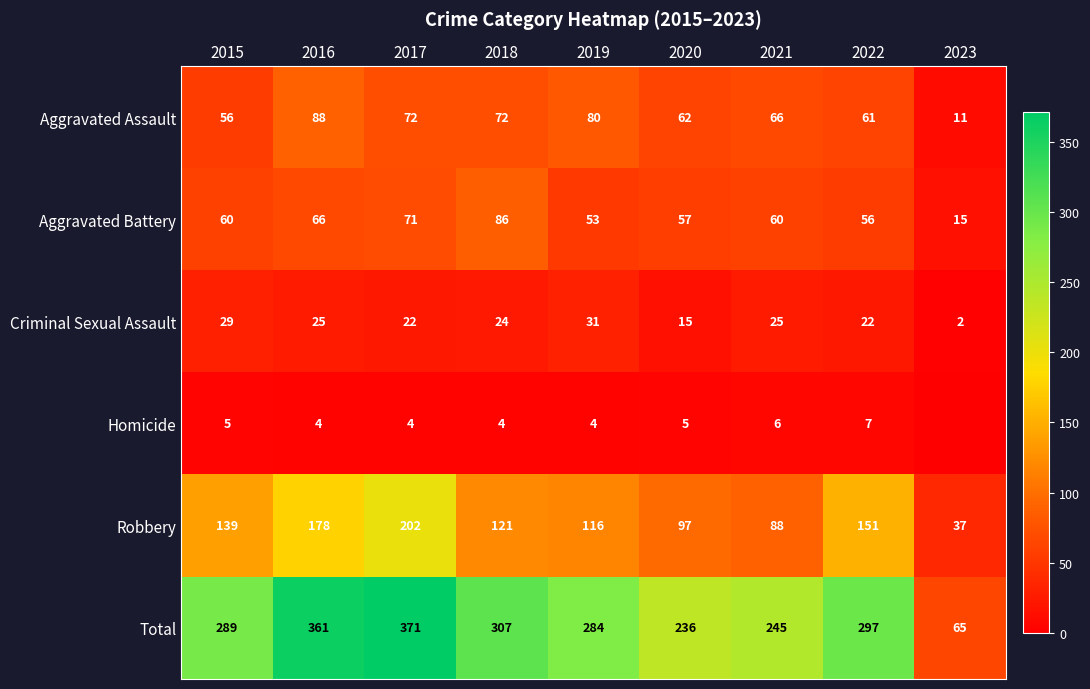

What is the sum of the Homicide values at 2019 and 2021?

10